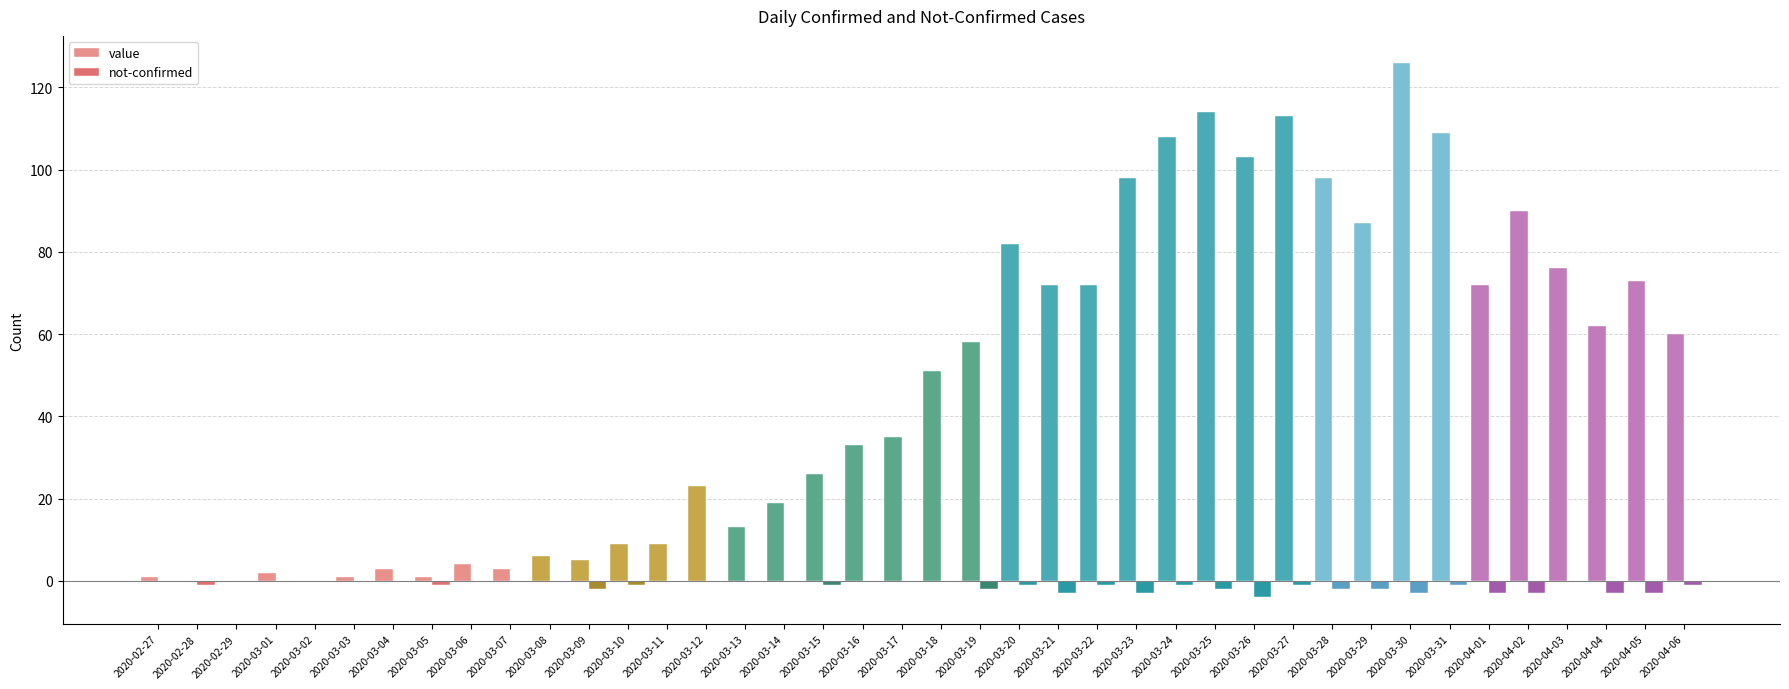

At how many categories does at least one series exceed 106?

5